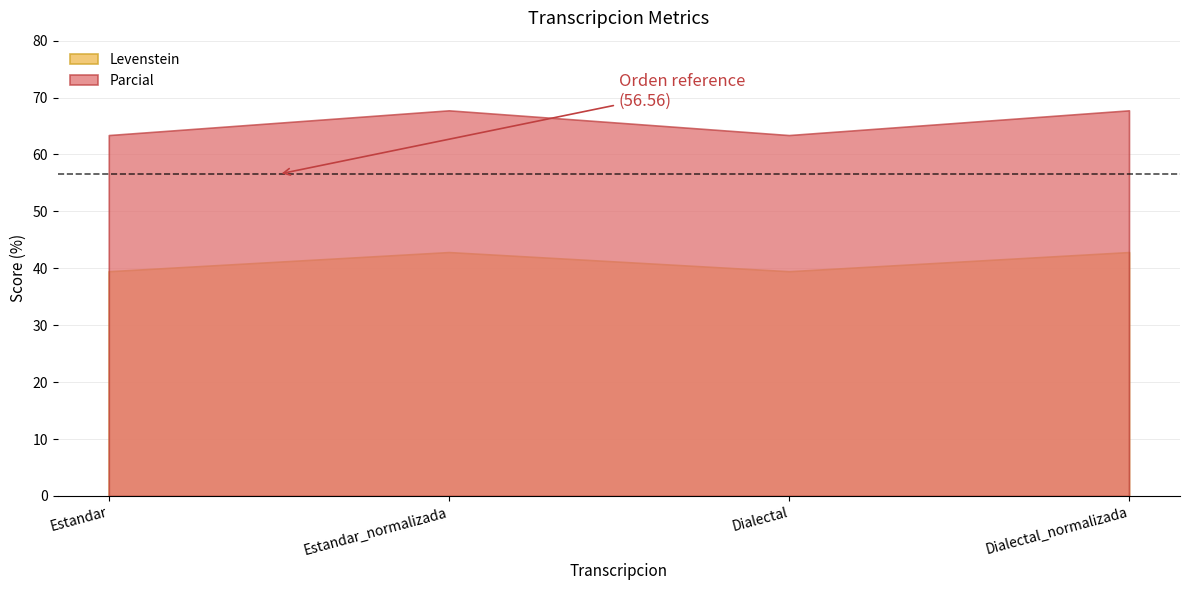

What is the maximum value shown in the chart?

67.8